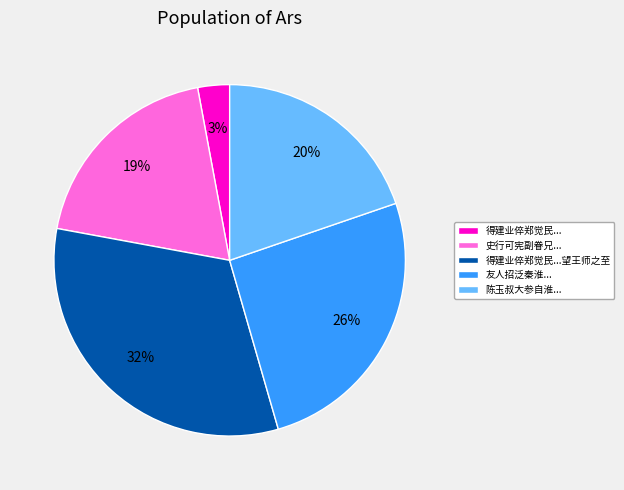

To the nearest percent, what is the difference between the largest and smallest slice percentages?

29%